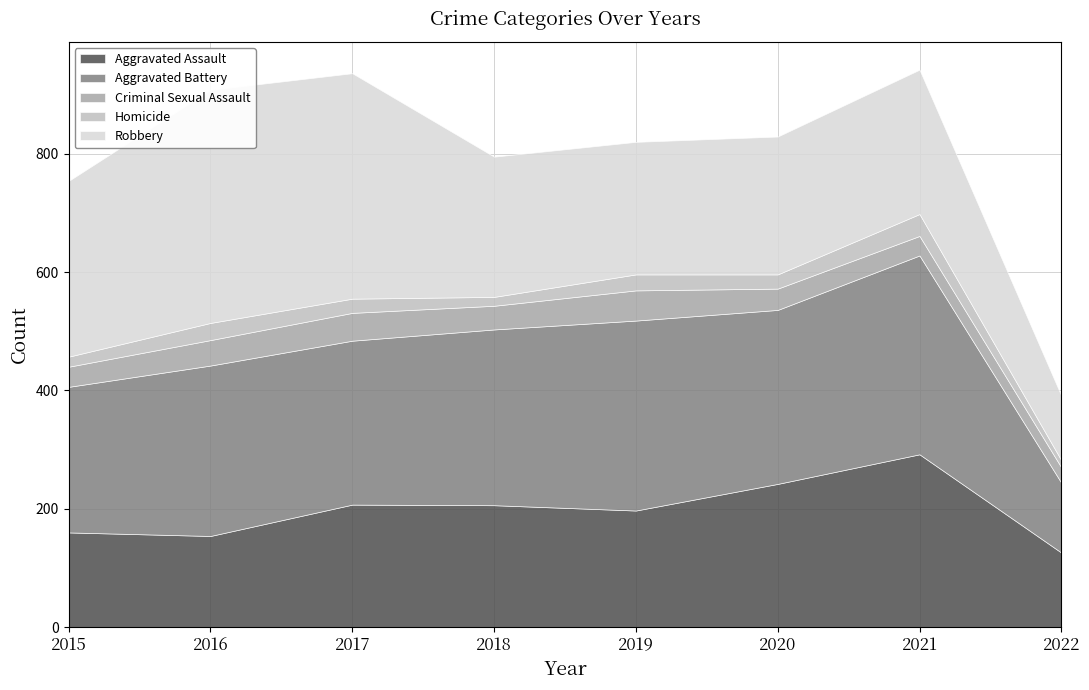

At how many categories does at least one series exceed 153?

7